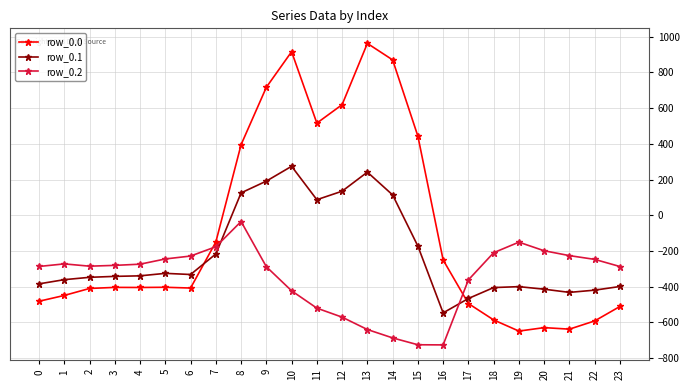

What is the minimum value for row_0.2?

-726.6